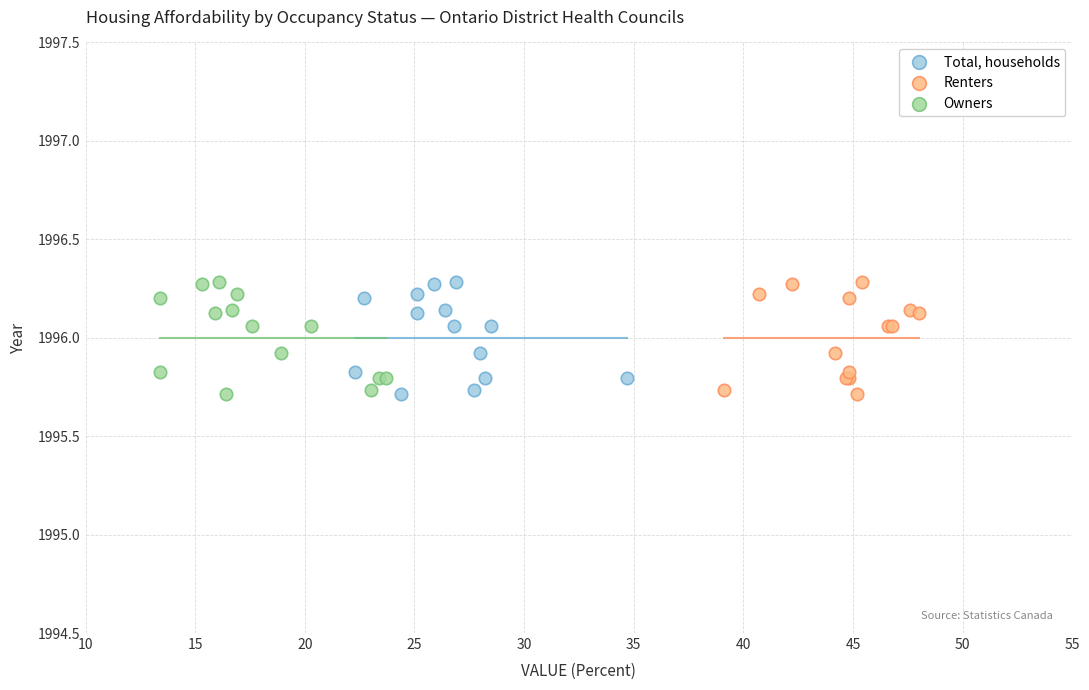

What are all the series names shown in the legend?

Total, households, Renters, Owners